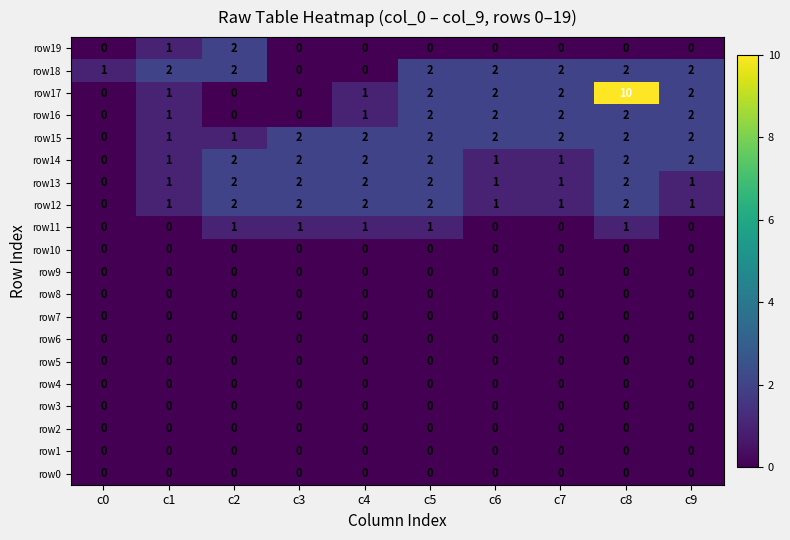

Which series has the widest spread of values?

row17